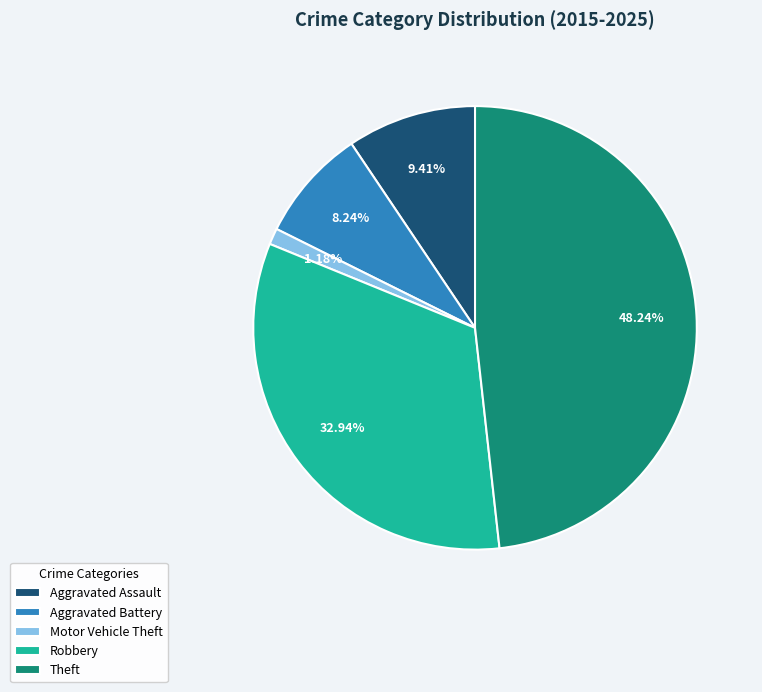

Which category has the biggest portion of the pie?

Theft